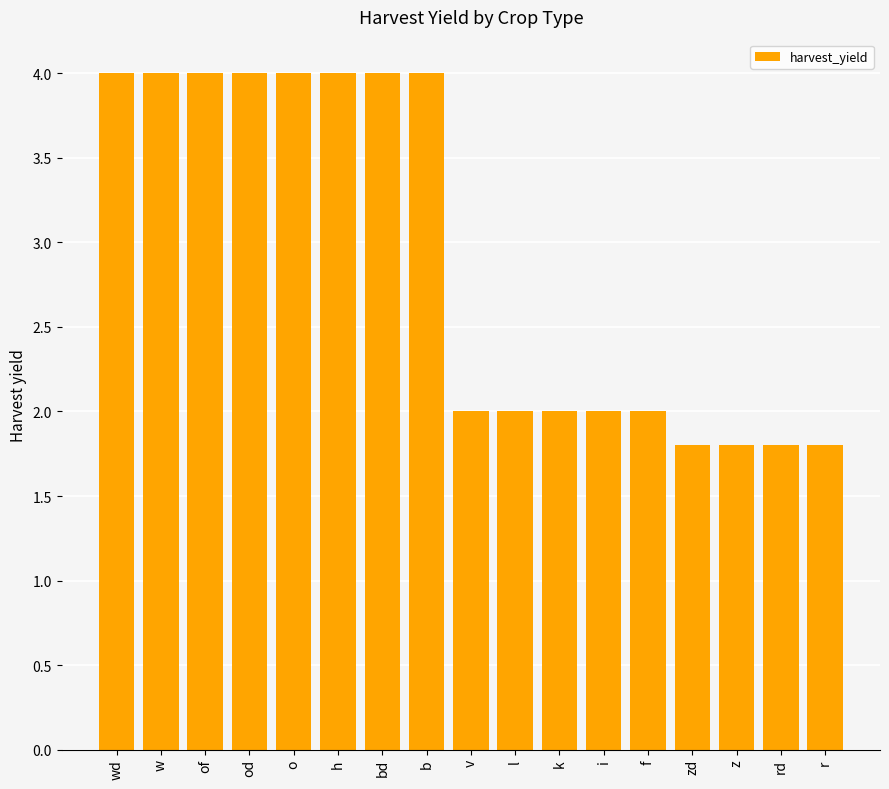

Reading left to right, transcribe all the data shown in this chart.

4.0	4.0	4.0	4.0	4.0	4.0	4.0	4.0	2.0	2.0	2.0	2.0	2.0	1.8	1.8	1.8	1.8